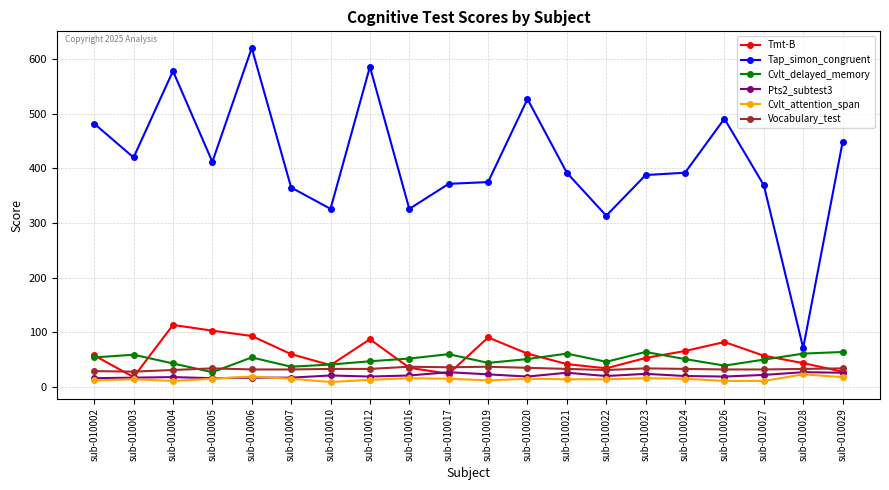

The Cvlt_delayed_memory series shows 54.0 at sub-010002. True or false?

True